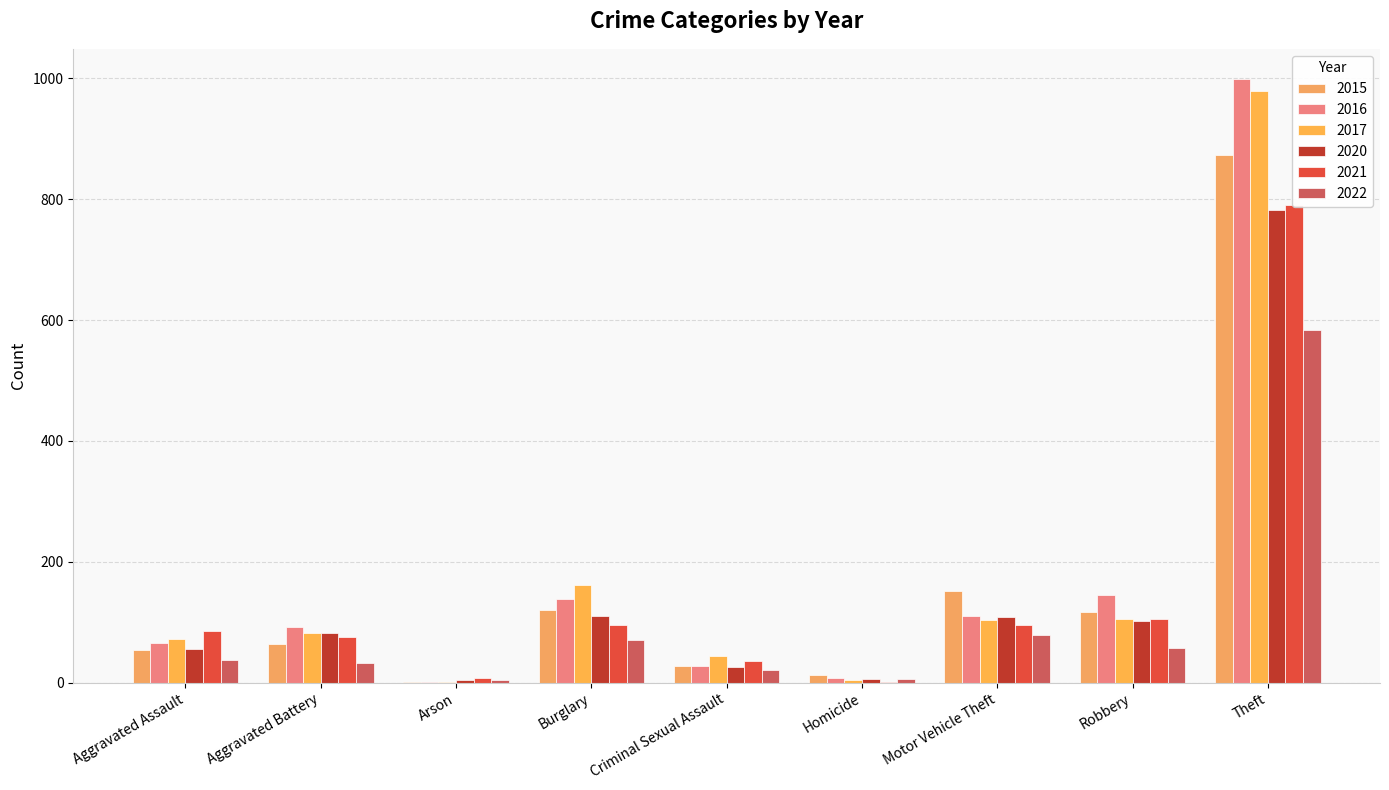

What are all the series names shown in the legend?

2015, 2016, 2017, 2020, 2021, 2022